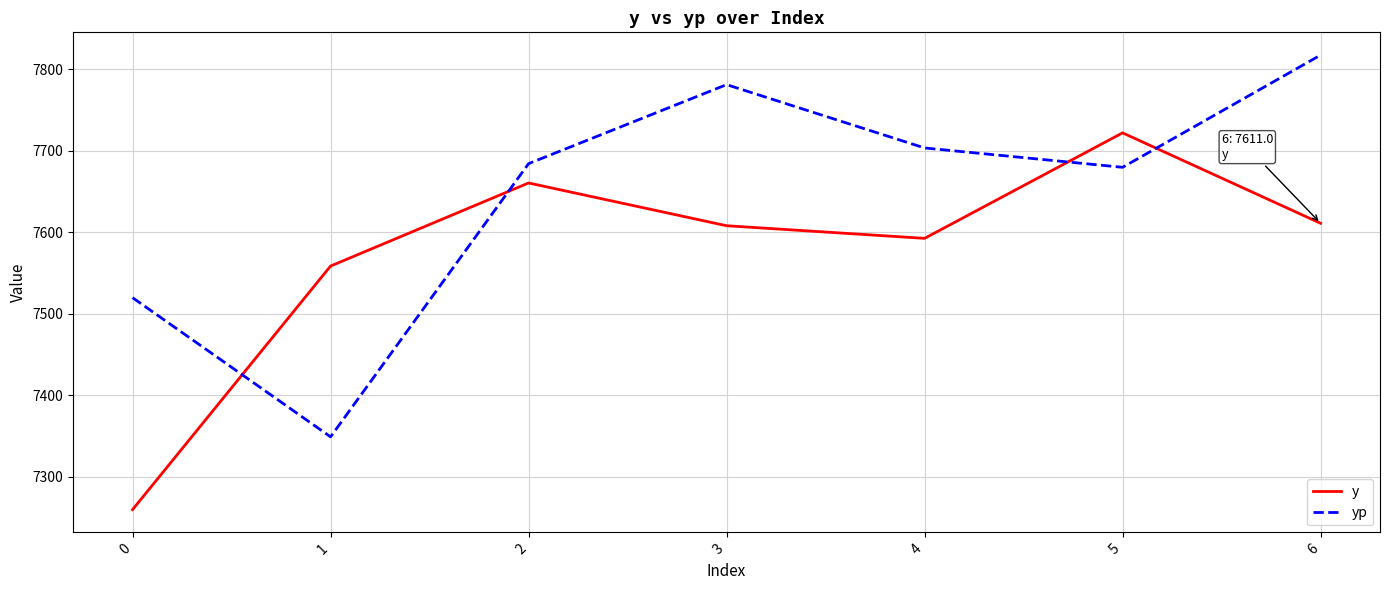

List the series in order of their overall mean, lowest first.

y, yp